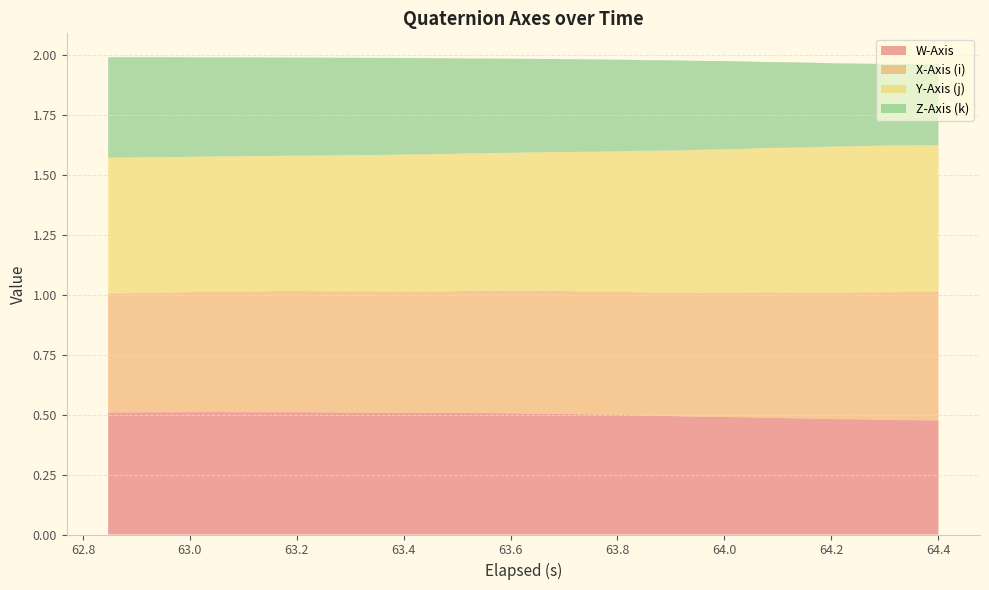

Reading left to right, extract all data points from this chart.

W-Axis: 0=0.5	1=0.5	2=0.5	3=0.5	4=0.5	5=0.5	6=0.5	7=0.5	8=0.5	9=0.5	10=0.5	11=0.5	12=0.5	13=0.5	14=0.5	15=0.5	16=0.5	17=0.5	18=0.5	19=0.5	20=0.5	21=0.5	22=0.5	23=0.5	24=0.5	25=0.5	26=0.5	27=0.5	28=0.5	29=0.5	30=0.5	31=0.5	32=0.5	33=0.5	34=0.5	35=0.5	36=0.5	37=0.5	38=0.5	39=0.5
X-Axis (i): 0=0.5	1=0.5	2=0.5	3=0.5	4=0.5	5=0.5	6=0.5	7=0.5	8=0.5	9=0.5	10=0.5	11=0.5	12=0.5	13=0.5	14=0.5	15=0.5	16=0.5	17=0.5	18=0.5	19=0.5	20=0.5	21=0.5	22=0.5	23=0.5	24=0.5	25=0.5	26=0.5	27=0.5	28=0.5	29=0.5	30=0.5	31=0.5	32=0.5	33=0.5	34=0.5	35=0.5	36=0.5	37=0.5	38=0.5	39=0.5
Y-Axis (j): 0=0.6	1=0.6	2=0.6	3=0.6	4=0.6	5=0.6	6=0.6	7=0.6	8=0.6	9=0.6	10=0.6	11=0.6	12=0.6	13=0.6	14=0.6	15=0.6	16=0.6	17=0.6	18=0.6	19=0.6	20=0.6	21=0.6	22=0.6	23=0.6	24=0.6	25=0.6	26=0.6	27=0.6	28=0.6	29=0.6	30=0.6	31=0.6	32=0.6	33=0.6	34=0.6	35=0.6	36=0.6	37=0.6	38=0.6	39=0.6
Z-Axis (k): 0=0.4	1=0.4	2=0.4	3=0.4	4=0.4	5=0.4	6=0.4	7=0.4	8=0.4	9=0.4	10=0.4	11=0.4	12=0.4	13=0.4	14=0.4	15=0.4	16=0.4	17=0.4	18=0.4	19=0.4	20=0.4	21=0.4	22=0.4	23=0.4	24=0.4	25=0.4	26=0.4	27=0.4	28=0.4	29=0.4	30=0.4	31=0.4	32=0.4	33=0.4	34=0.3	35=0.3	36=0.3	37=0.3	38=0.3	39=0.3